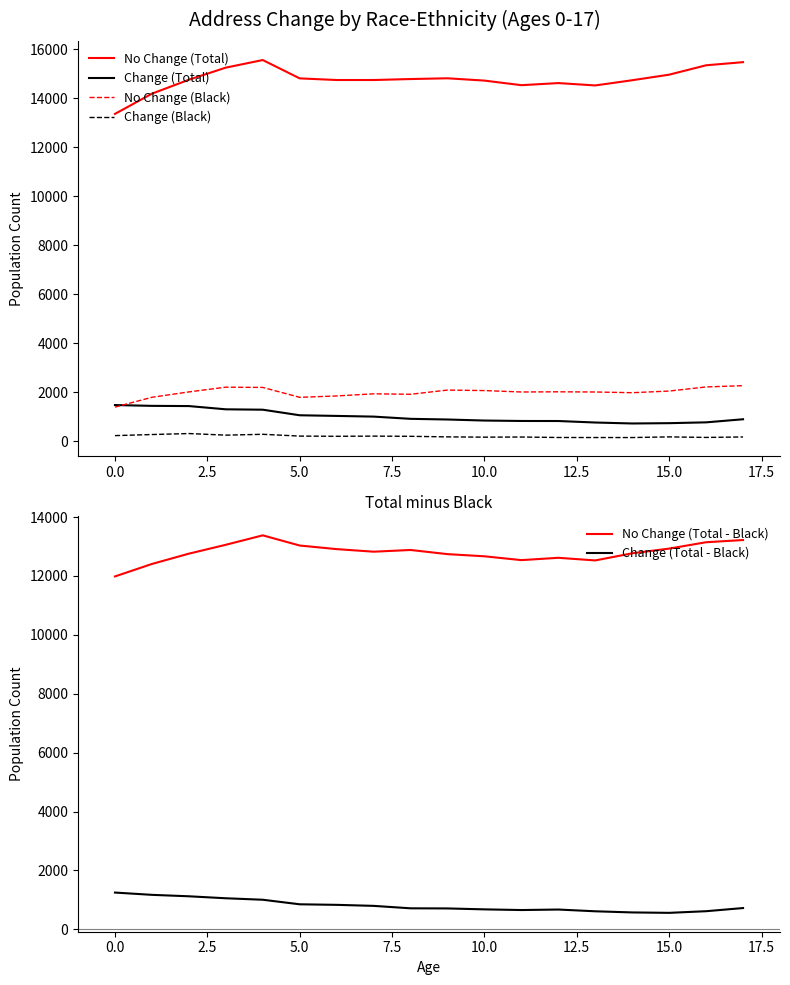

What is the highest value of the No Change (Black) series?

2262.0